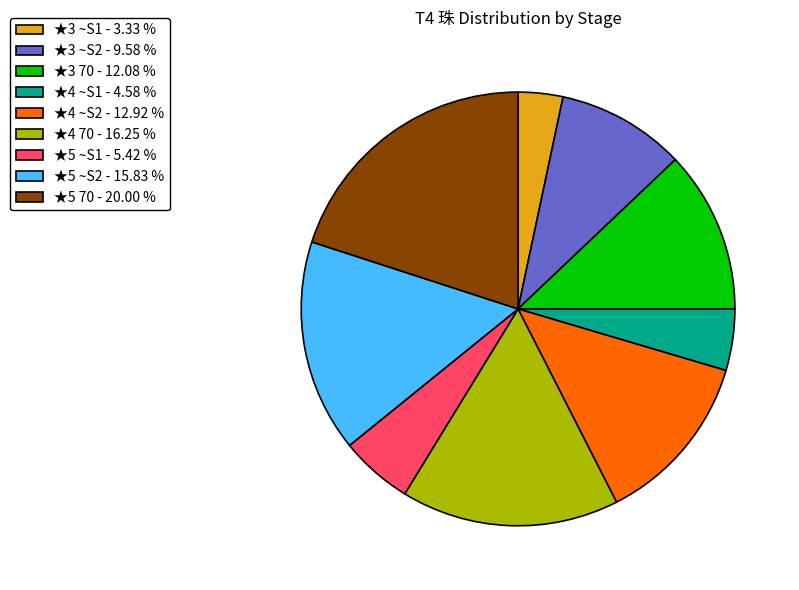

Does ★5 70 account for over 50% of the chart?

No